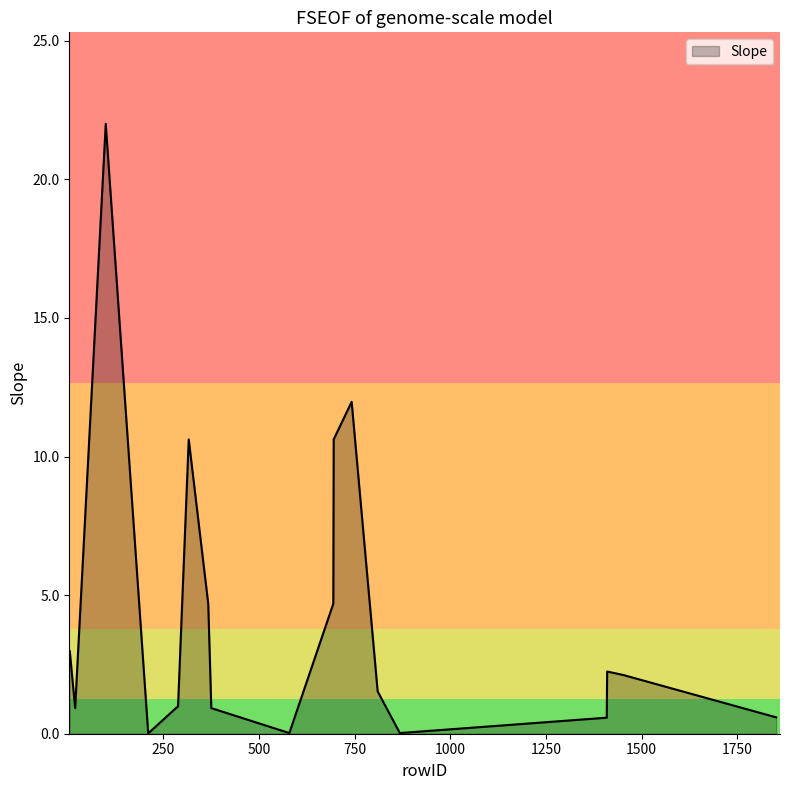

What is the maximum value shown in the chart?

22.0